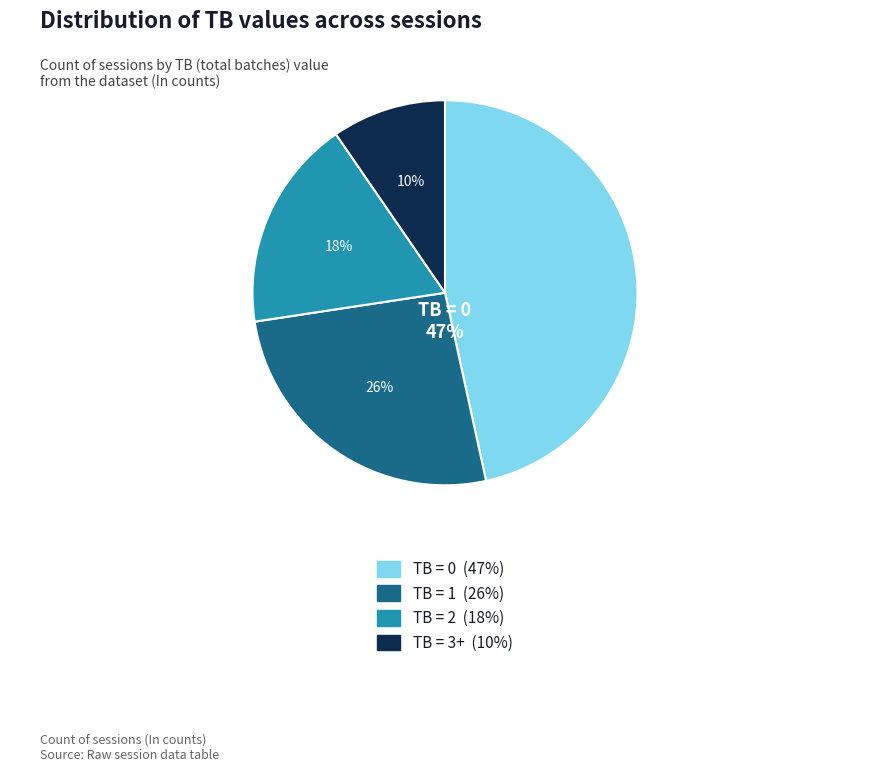

What percentage is the TB = 0 slice, to the nearest percent?

47%